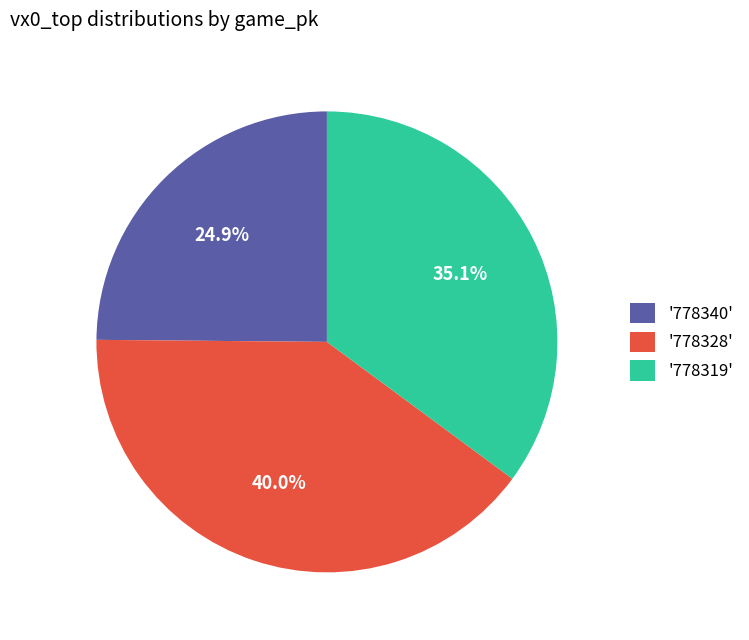

Does any single category account for the majority?

No